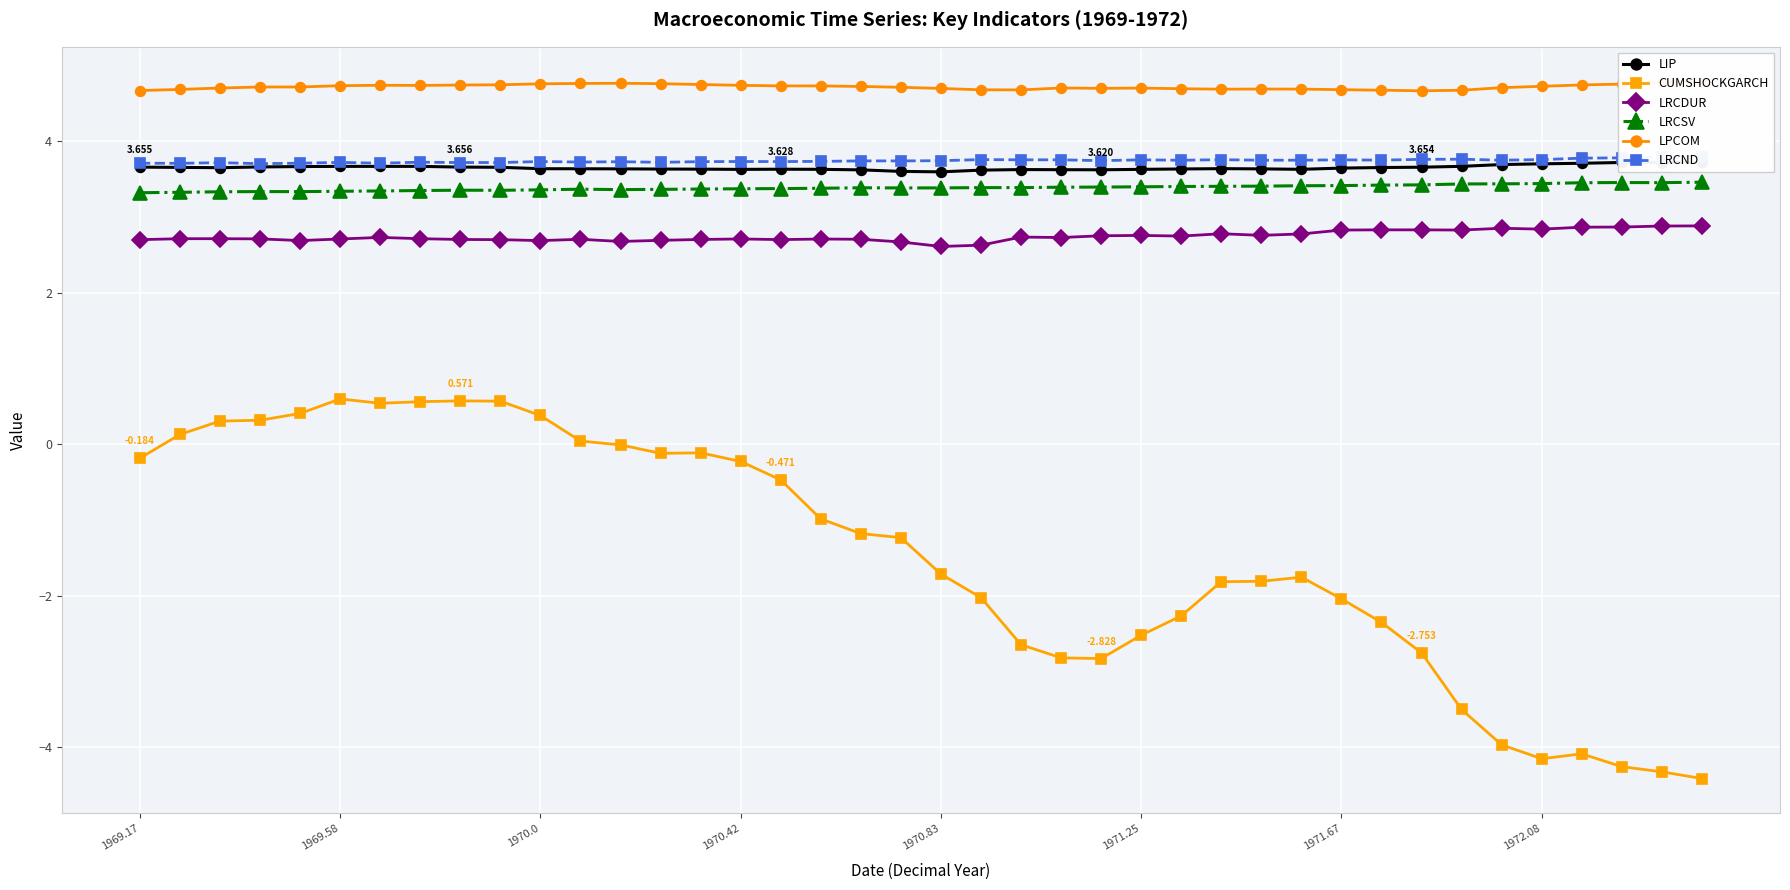

True or false: CUMSHOCKGARCH has more than 2 points higher than both neighbors.

True